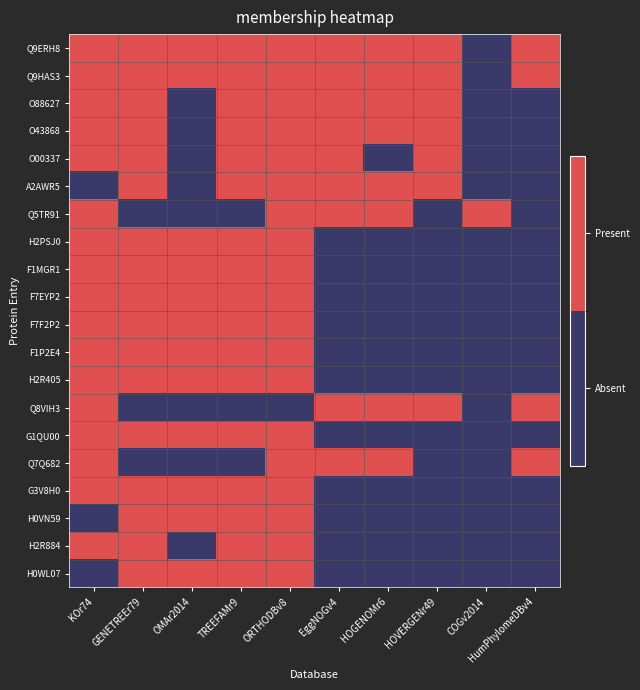

Reading left to right, what are all the values shown in this chart?

Q9ERH8: KOr74=1	GENETREEr79=1	OMAr2014=1	TREEFAMr9=1	ORTHODBv8=1	EggNOGv4=1	HOGENOMr6=1	HOVERGENr49=1	COGv2014=0	HumPhylomeDBv4=1
Q9HAS3: KOr74=1	GENETREEr79=1	OMAr2014=1	TREEFAMr9=1	ORTHODBv8=1	EggNOGv4=1	HOGENOMr6=1	HOVERGENr49=1	COGv2014=0	HumPhylomeDBv4=1
O88627: KOr74=1	GENETREEr79=1	OMAr2014=0	TREEFAMr9=1	ORTHODBv8=1	EggNOGv4=1	HOGENOMr6=1	HOVERGENr49=1	COGv2014=0	HumPhylomeDBv4=0
O43868: KOr74=1	GENETREEr79=1	OMAr2014=0	TREEFAMr9=1	ORTHODBv8=1	EggNOGv4=1	HOGENOMr6=1	HOVERGENr49=1	COGv2014=0	HumPhylomeDBv4=0
O00337: KOr74=1	GENETREEr79=1	OMAr2014=0	TREEFAMr9=1	ORTHODBv8=1	EggNOGv4=1	HOGENOMr6=0	HOVERGENr49=1	COGv2014=0	HumPhylomeDBv4=0
A2AWR5: KOr74=0	GENETREEr79=1	OMAr2014=0	TREEFAMr9=1	ORTHODBv8=1	EggNOGv4=1	HOGENOMr6=1	HOVERGENr49=1	COGv2014=0	HumPhylomeDBv4=0
Q5TR91: KOr74=1	GENETREEr79=0	OMAr2014=0	TREEFAMr9=0	ORTHODBv8=1	EggNOGv4=1	HOGENOMr6=1	HOVERGENr49=0	COGv2014=1	HumPhylomeDBv4=0
H2PSJ0: KOr74=1	GENETREEr79=1	OMAr2014=1	TREEFAMr9=1	ORTHODBv8=1	EggNOGv4=0	HOGENOMr6=0	HOVERGENr49=0	COGv2014=0	HumPhylomeDBv4=0
F1MGR1: KOr74=1	GENETREEr79=1	OMAr2014=1	TREEFAMr9=1	ORTHODBv8=1	EggNOGv4=0	HOGENOMr6=0	HOVERGENr49=0	COGv2014=0	HumPhylomeDBv4=0
F7EYP2: KOr74=1	GENETREEr79=1	OMAr2014=1	TREEFAMr9=1	ORTHODBv8=1	EggNOGv4=0	HOGENOMr6=0	HOVERGENr49=0	COGv2014=0	HumPhylomeDBv4=0
F7F2P2: KOr74=1	GENETREEr79=1	OMAr2014=1	TREEFAMr9=1	ORTHODBv8=1	EggNOGv4=0	HOGENOMr6=0	HOVERGENr49=0	COGv2014=0	HumPhylomeDBv4=0
F1P2E4: KOr74=1	GENETREEr79=1	OMAr2014=1	TREEFAMr9=1	ORTHODBv8=1	EggNOGv4=0	HOGENOMr6=0	HOVERGENr49=0	COGv2014=0	HumPhylomeDBv4=0
H2R405: KOr74=1	GENETREEr79=1	OMAr2014=1	TREEFAMr9=1	ORTHODBv8=1	EggNOGv4=0	HOGENOMr6=0	HOVERGENr49=0	COGv2014=0	HumPhylomeDBv4=0
Q8VIH3: KOr74=1	GENETREEr79=0	OMAr2014=0	TREEFAMr9=0	ORTHODBv8=0	EggNOGv4=1	HOGENOMr6=1	HOVERGENr49=1	COGv2014=0	HumPhylomeDBv4=1
G1QU00: KOr74=1	GENETREEr79=1	OMAr2014=1	TREEFAMr9=1	ORTHODBv8=1	EggNOGv4=0	HOGENOMr6=0	HOVERGENr49=0	COGv2014=0	HumPhylomeDBv4=0
Q7Q682: KOr74=1	GENETREEr79=0	OMAr2014=0	TREEFAMr9=0	ORTHODBv8=1	EggNOGv4=1	HOGENOMr6=1	HOVERGENr49=0	COGv2014=0	HumPhylomeDBv4=1
G3V8H0: KOr74=1	GENETREEr79=1	OMAr2014=1	TREEFAMr9=1	ORTHODBv8=1	EggNOGv4=0	HOGENOMr6=0	HOVERGENr49=0	COGv2014=0	HumPhylomeDBv4=0
H0VN59: KOr74=0	GENETREEr79=1	OMAr2014=1	TREEFAMr9=1	ORTHODBv8=1	EggNOGv4=0	HOGENOMr6=0	HOVERGENr49=0	COGv2014=0	HumPhylomeDBv4=0
H2R884: KOr74=1	GENETREEr79=1	OMAr2014=0	TREEFAMr9=1	ORTHODBv8=1	EggNOGv4=0	HOGENOMr6=0	HOVERGENr49=0	COGv2014=0	HumPhylomeDBv4=0
H0WL07: KOr74=0	GENETREEr79=1	OMAr2014=1	TREEFAMr9=1	ORTHODBv8=1	EggNOGv4=0	HOGENOMr6=0	HOVERGENr49=0	COGv2014=0	HumPhylomeDBv4=0